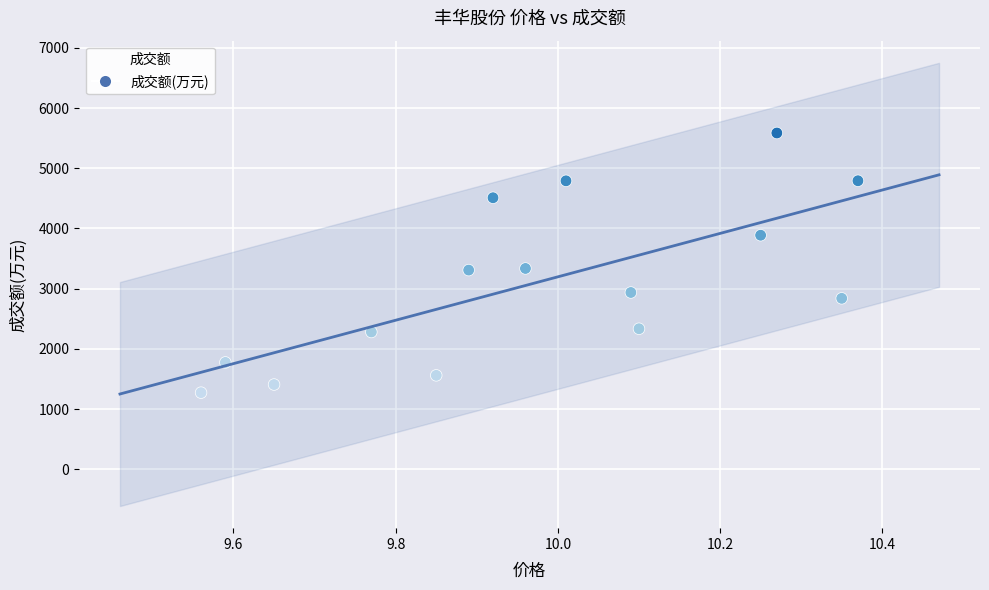

What is the range of Y values (max minus min)?

4311